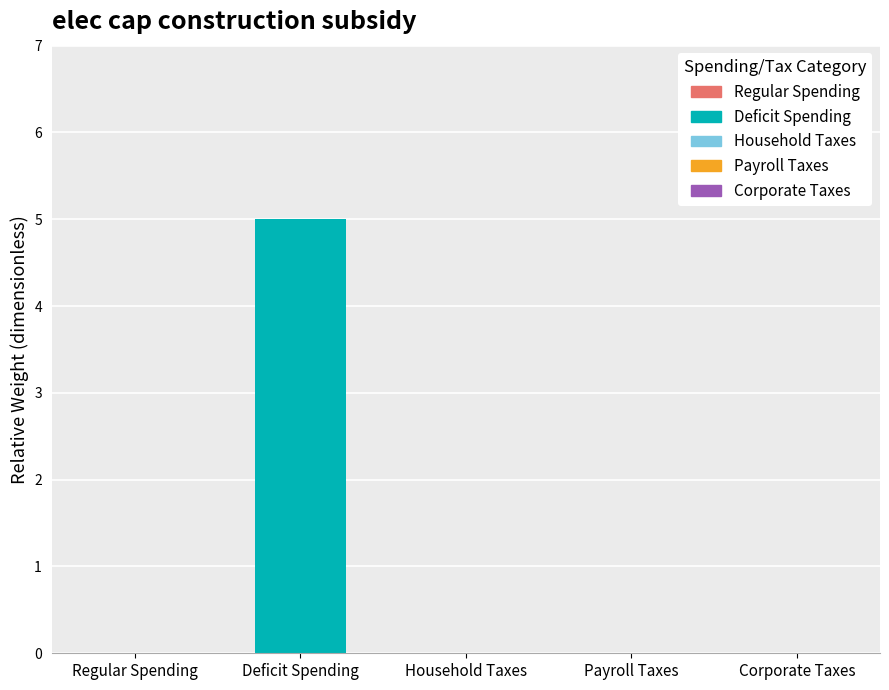

What is the change in value from Deficit Spending to Corporate Taxes?

-5